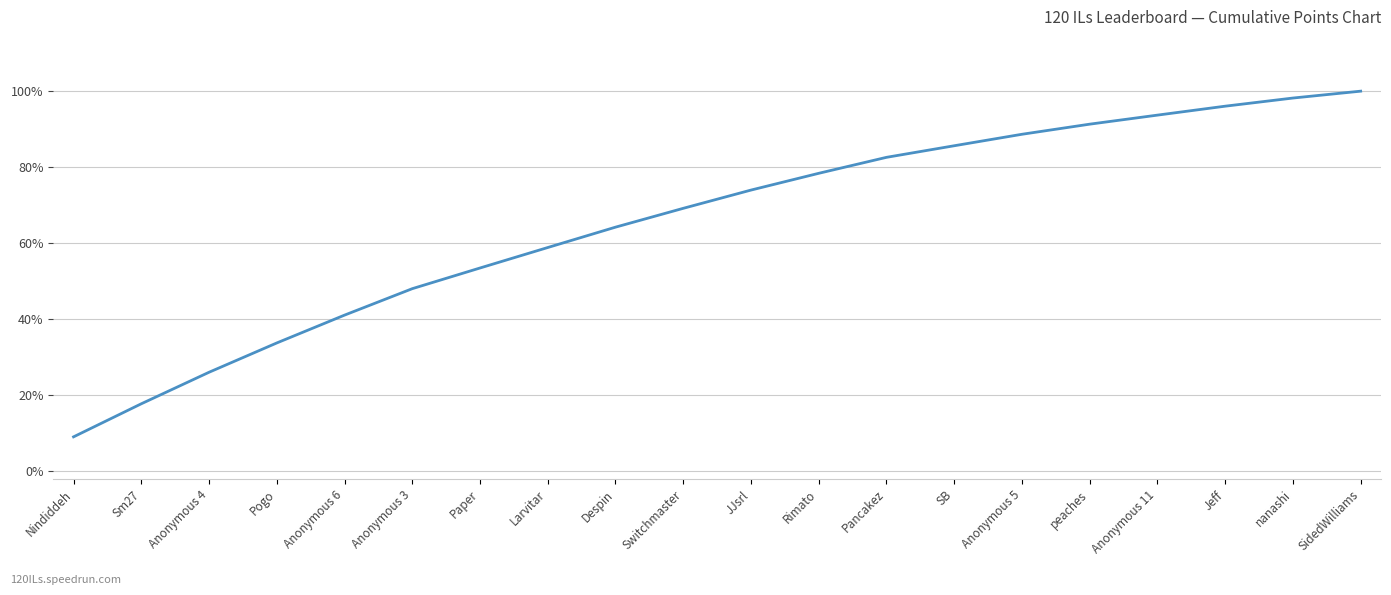

Which category has the highest value across all series?

SidedWilliams